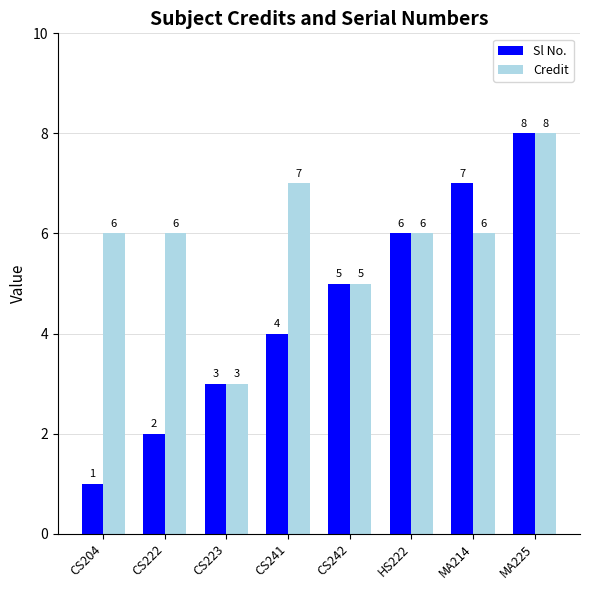

Which series has the widest spread of values?

Sl No.